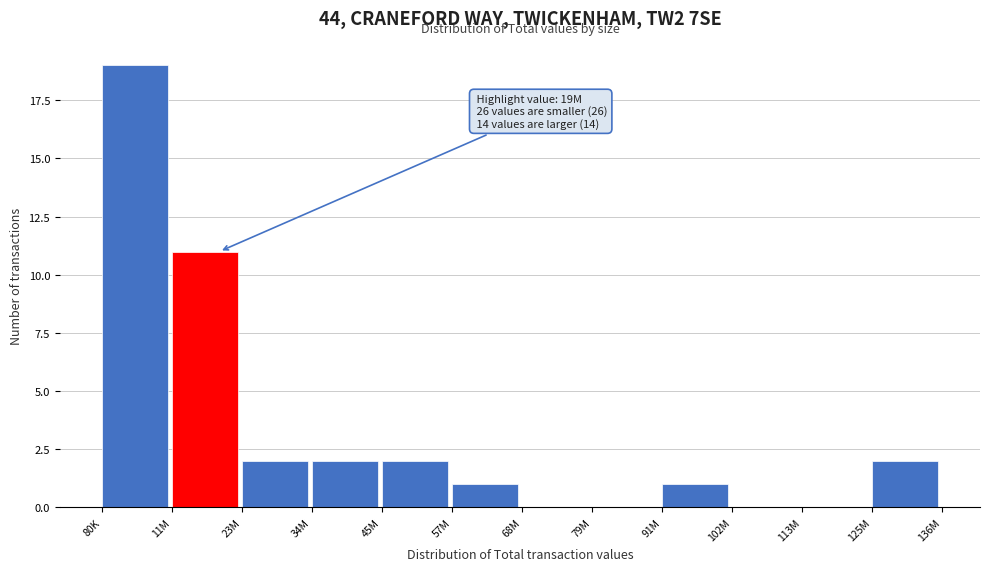

Reading left to right, list all the values displayed in this chart.

80K=19	11M=11	23M=2	34M=2	45M=2	57M=1	68M=0	79M=0	91M=1	102M=0	113M=0	125M=2